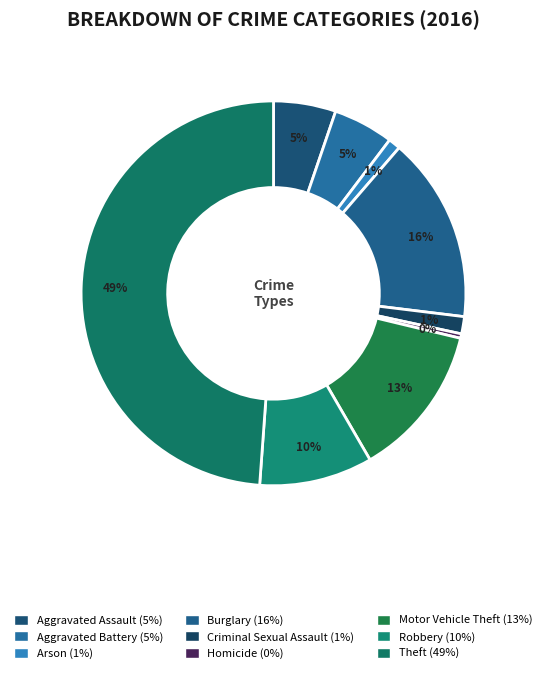

True or false: Arson accounts for 1% of the total.

True